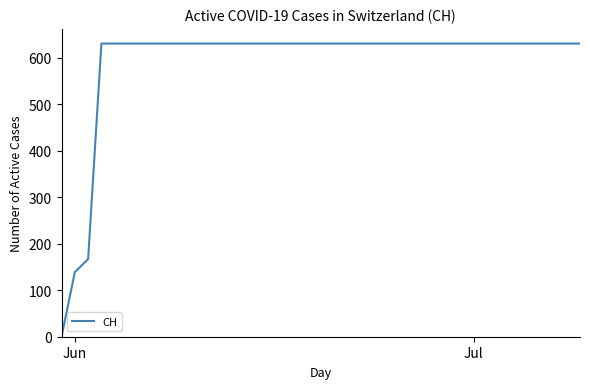

What is the maximum value shown in the chart?

631